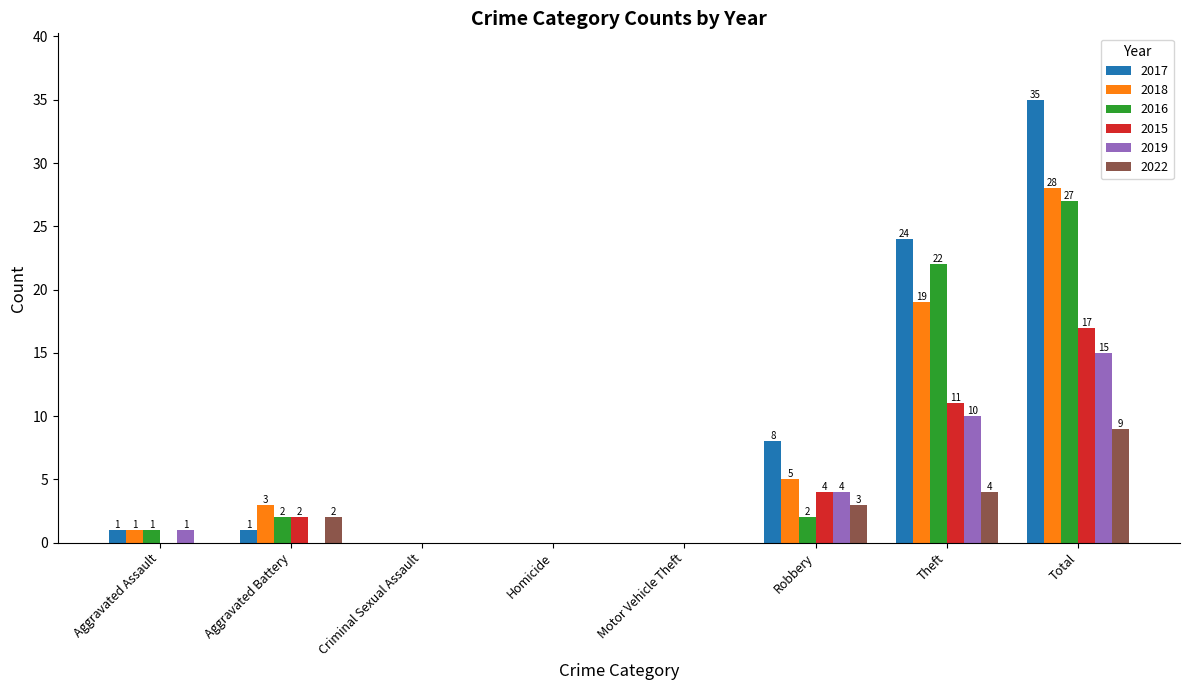

Reading left to right, transcribe all the data shown in this chart.

2017: Aggravated Assault=1	Aggravated Battery=1	Criminal Sexual Assault=0	Homicide=0	Motor Vehicle Theft=0	Robbery=8	Theft=24	Total=35
2018: Aggravated Assault=1	Aggravated Battery=3	Criminal Sexual Assault=0	Homicide=0	Motor Vehicle Theft=0	Robbery=5	Theft=19	Total=28
2016: Aggravated Assault=1	Aggravated Battery=2	Criminal Sexual Assault=0	Homicide=0	Motor Vehicle Theft=0	Robbery=2	Theft=22	Total=27
2015: Aggravated Assault=0	Aggravated Battery=2	Criminal Sexual Assault=0	Homicide=0	Motor Vehicle Theft=0	Robbery=4	Theft=11	Total=17
2019: Aggravated Assault=1	Aggravated Battery=0	Criminal Sexual Assault=0	Homicide=0	Motor Vehicle Theft=0	Robbery=4	Theft=10	Total=15
2022: Aggravated Assault=0	Aggravated Battery=2	Criminal Sexual Assault=0	Homicide=0	Motor Vehicle Theft=0	Robbery=3	Theft=4	Total=9